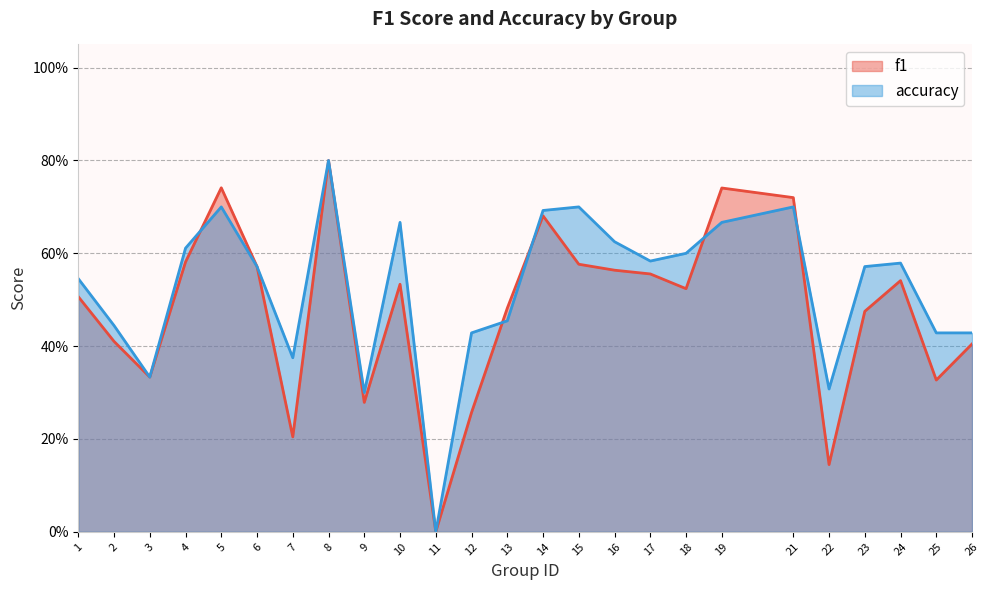

How many f1 values are between 0 and 1?

25